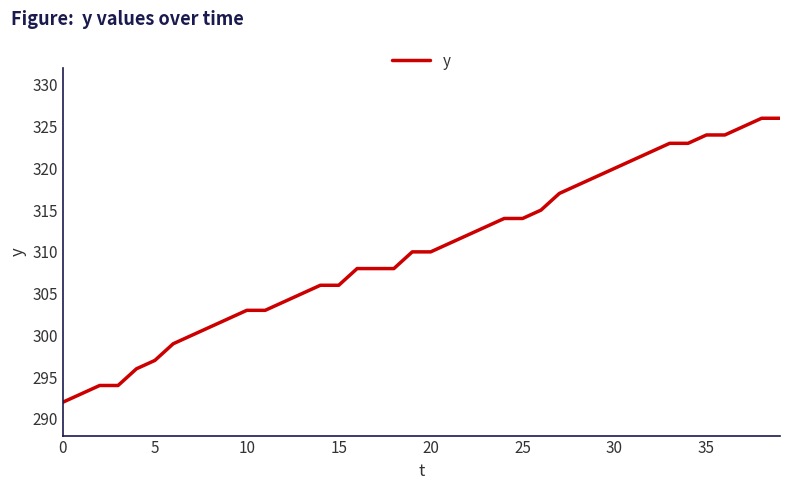

What is the smallest value displayed?

292